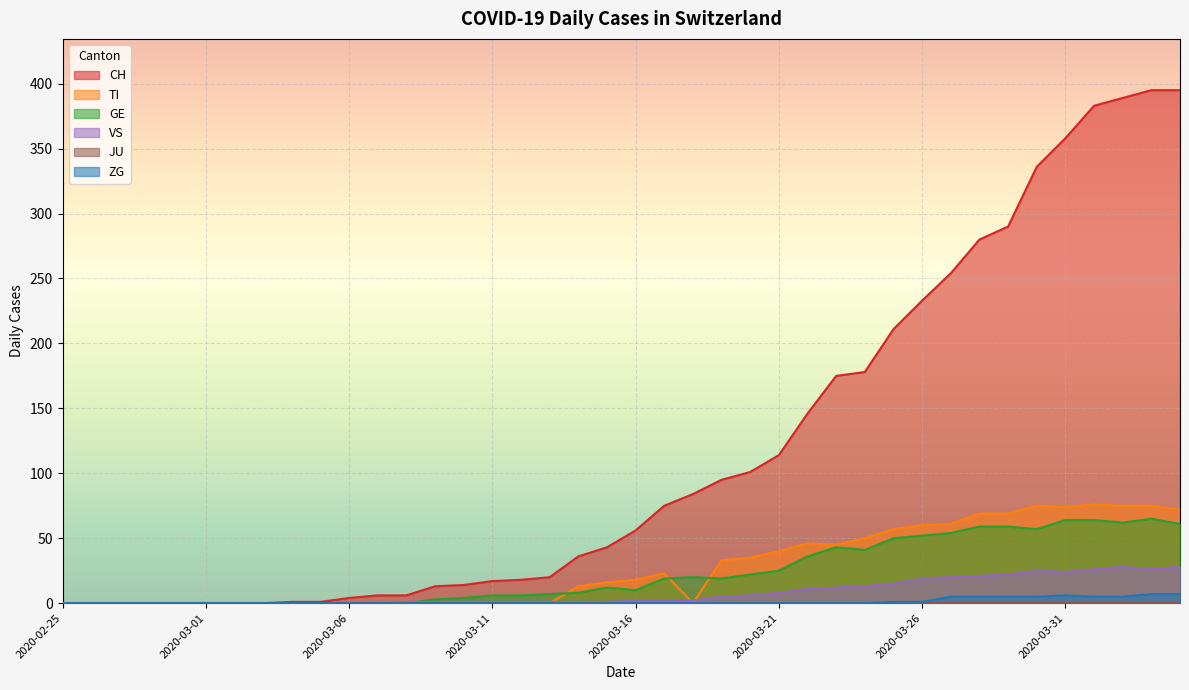

Which category has the lowest value in the VS series?

2020-02-25